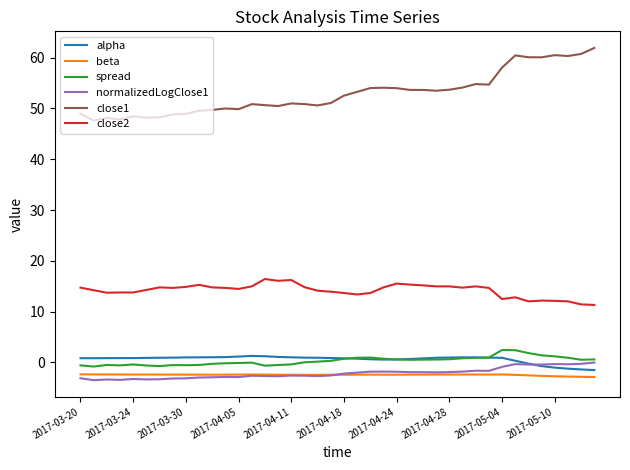

What is the greatest value displayed?

61.9